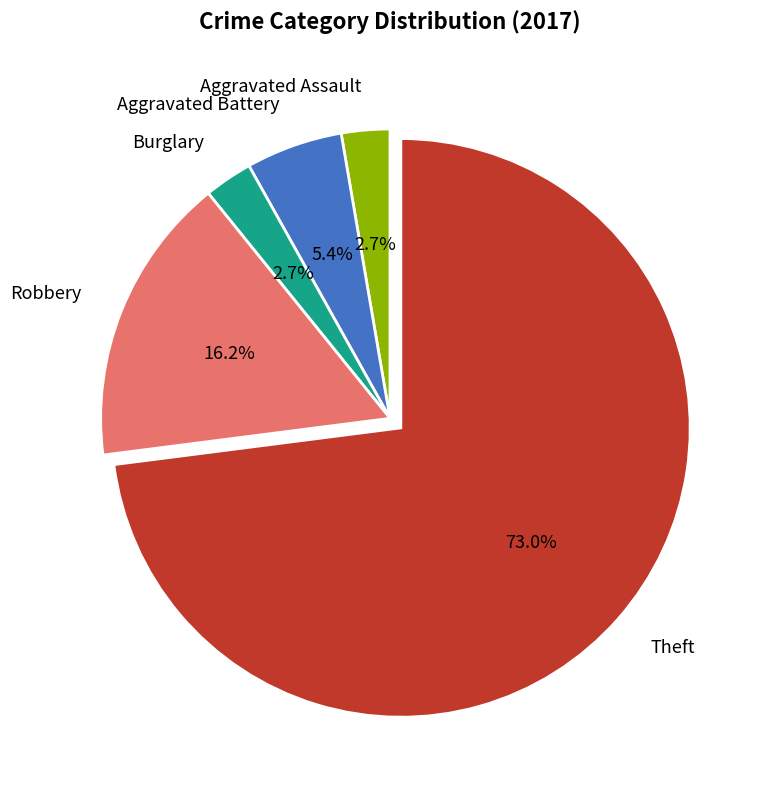

To the nearest percent, what is the average slice percentage?

20%